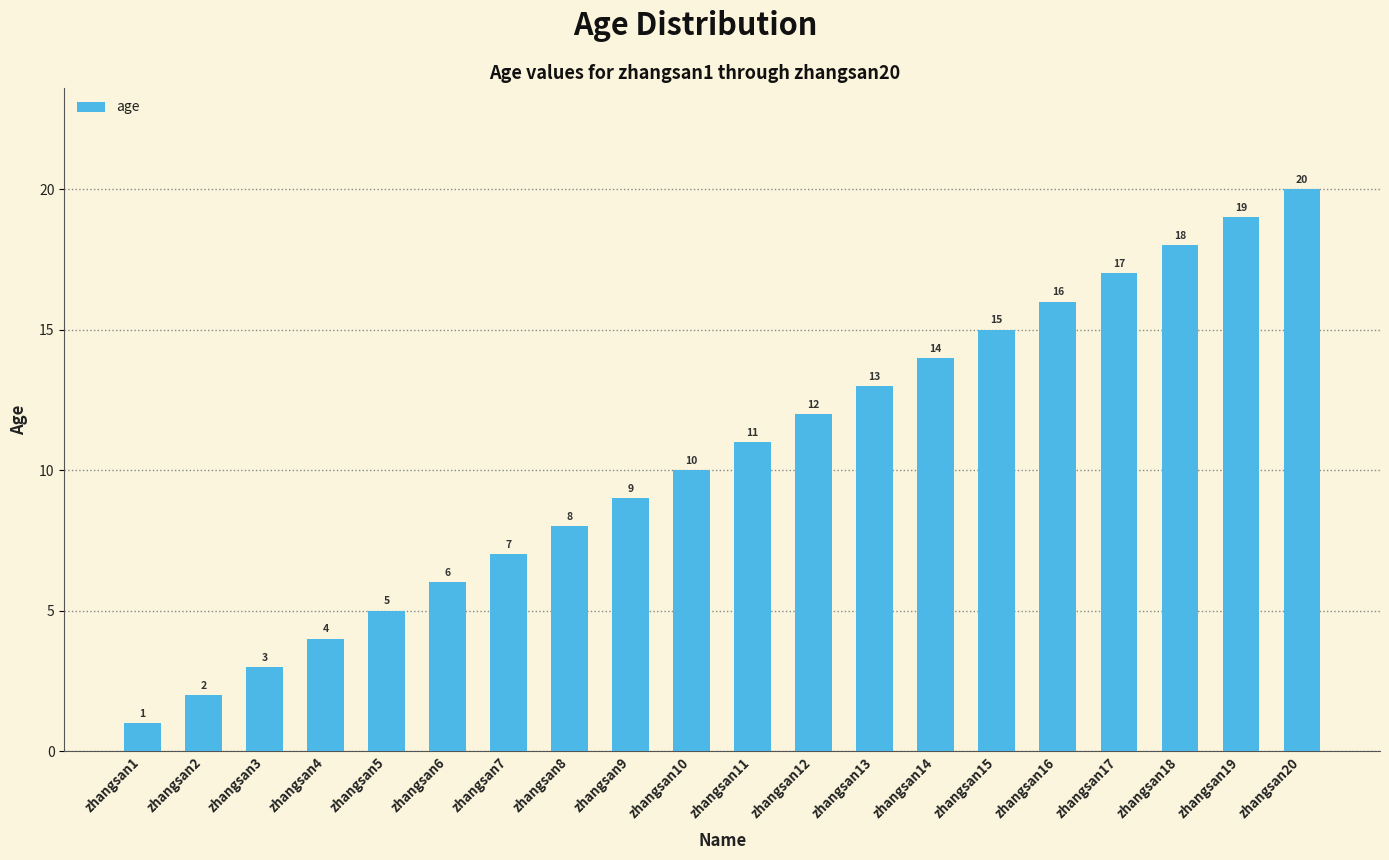

Is it true that the value at zhangsan5 is 5?

True